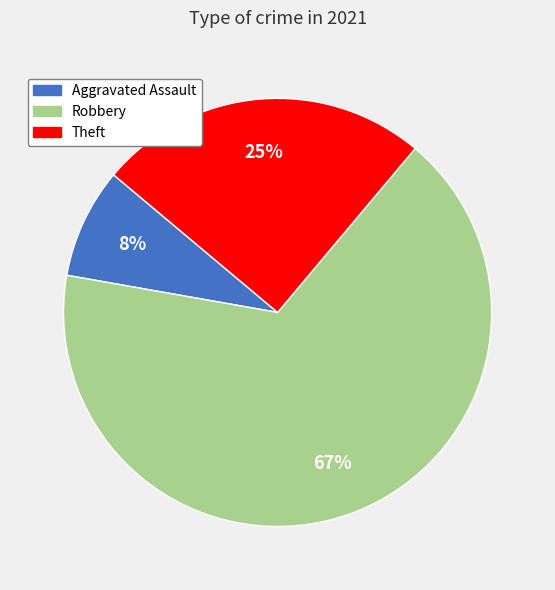

Is there a majority slice in this chart?

Yes